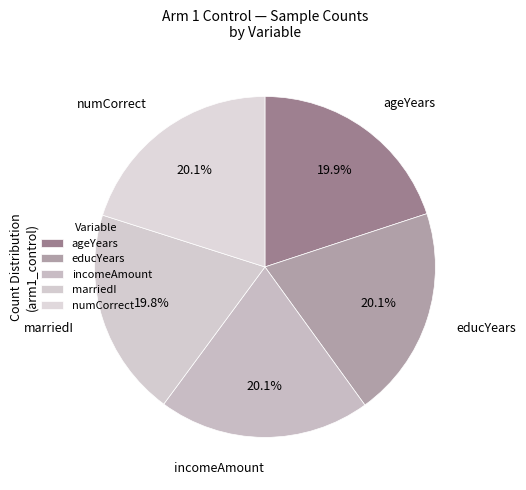

Count the number of slices in the pie.

5